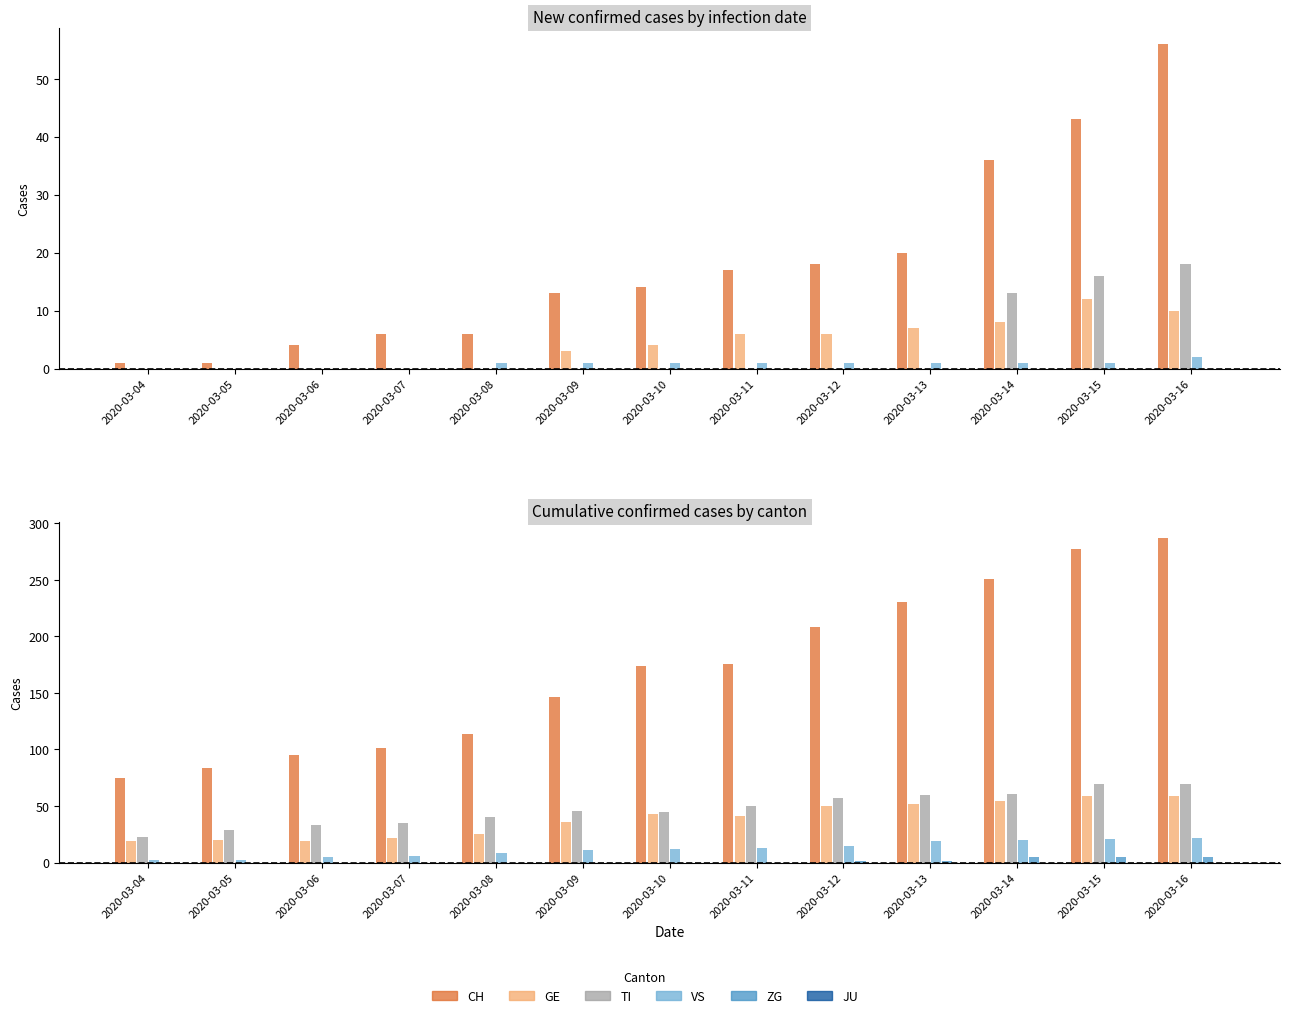

How many bars are there in each group?

6